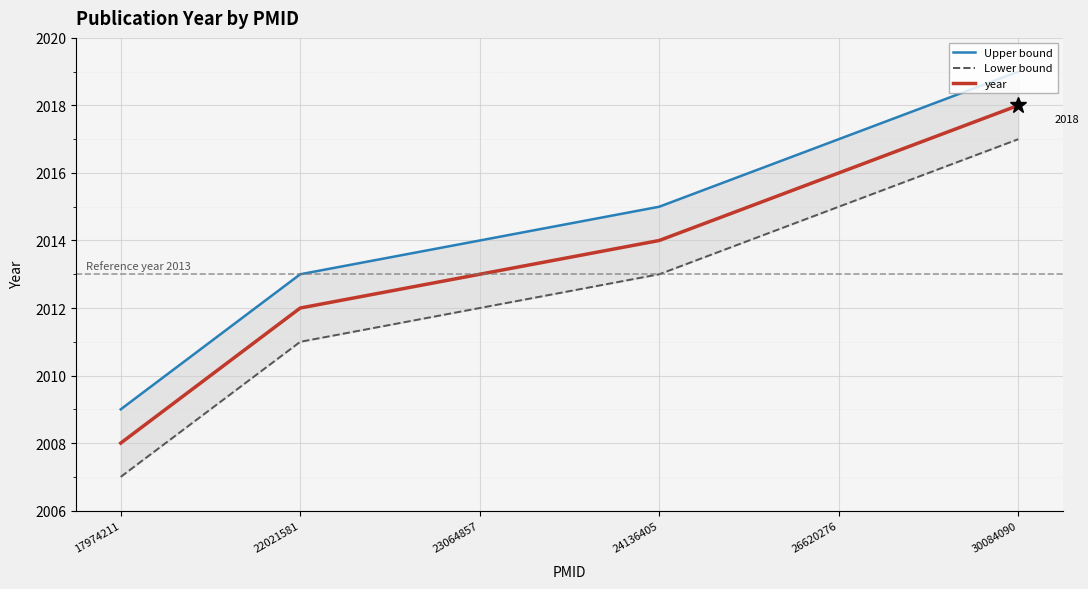

What is the sum of the year values at 30084090 and 26620276?

4034